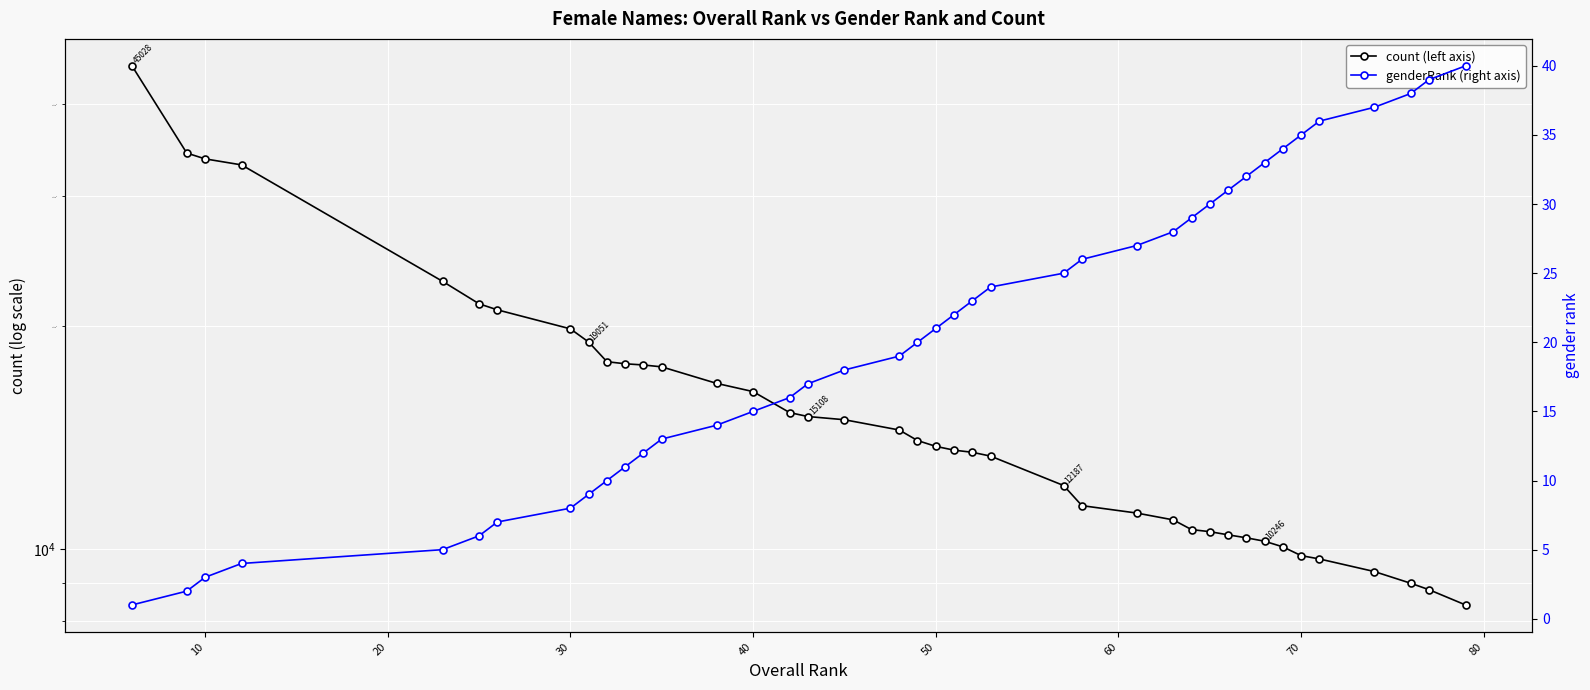

Reading right to left, extract all data points from this chart.

count (left axis): 8402	8811	8989	9324	9696	9797	10068	10246	10356	10452	10556	10624	10950	11186	11447	12187	13356	13516	13606	13768	14020	14487	14958	15108	15295	16328	16752	17635	17739	17805	17921	19051	19851	21062	21462	23019	33076	33704	34319	45028
genderRank (right axis): 40	39	38	37	36	35	34	33	32	31	30	29	28	27	26	25	24	23	22	21	20	19	18	17	16	15	14	13	12	11	10	9	8	7	6	5	4	3	2	1